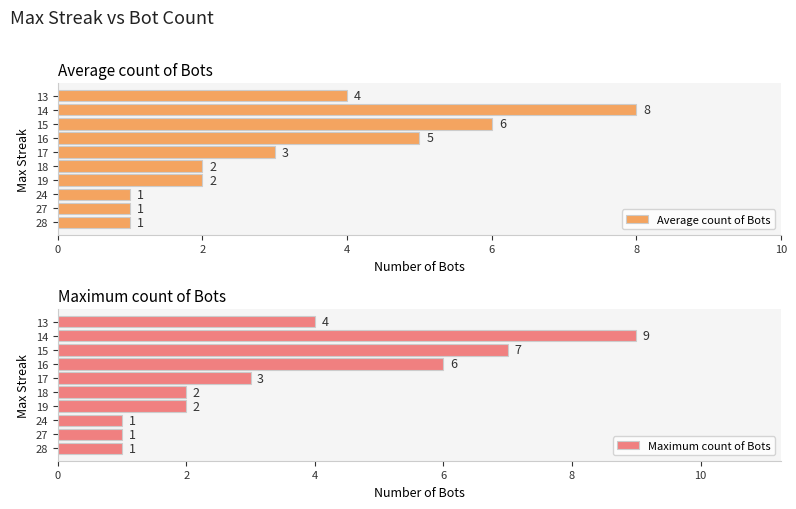

What are all the series names shown in the legend?

Average count of Bots, Maximum count of Bots